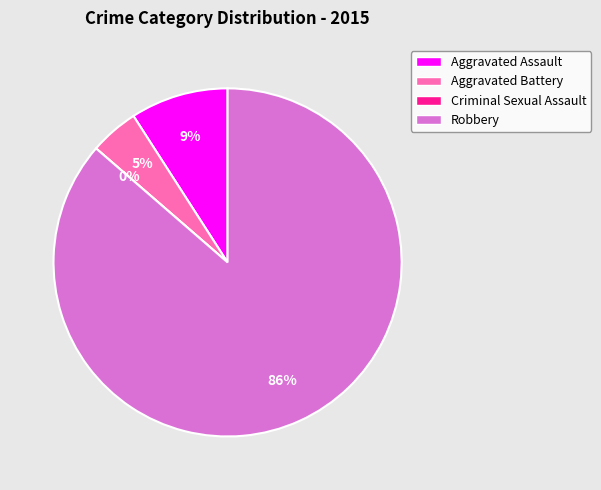

Which category has the biggest portion of the pie?

Robbery